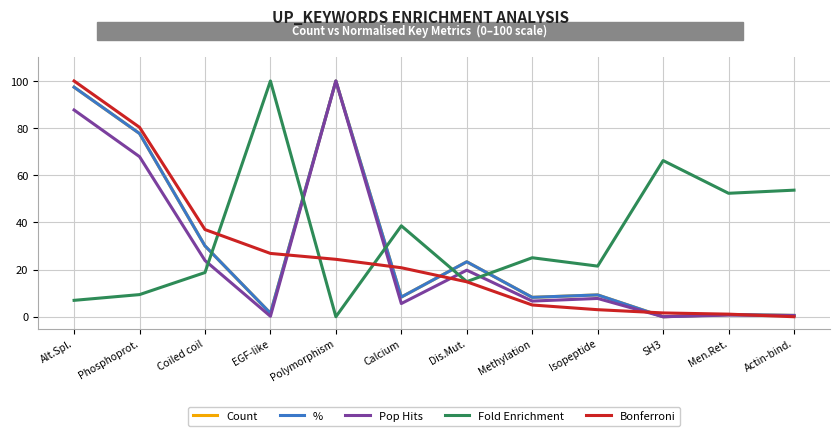

Is this an area chart (filled region under the line)?

No